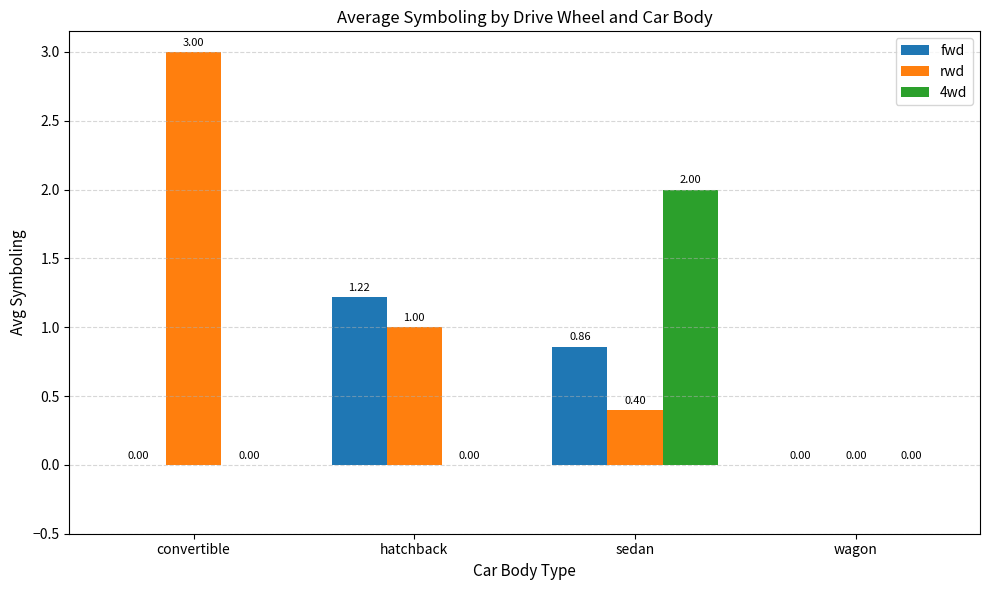

What is the sum of the rwd values at convertible and sedan?

3.4